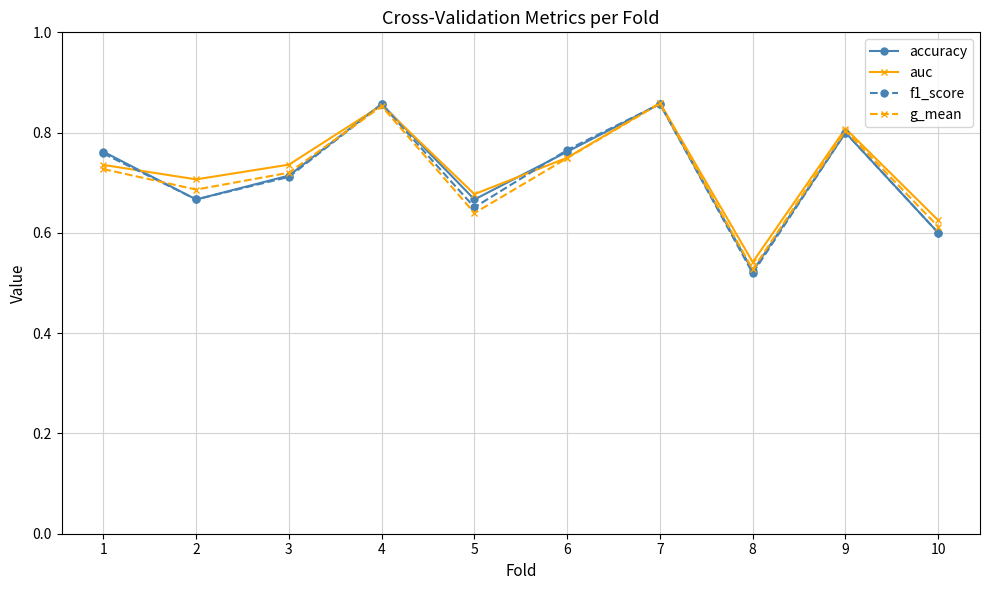

In accuracy, how many points are higher than both neighbors (excluding endpoints)?

3